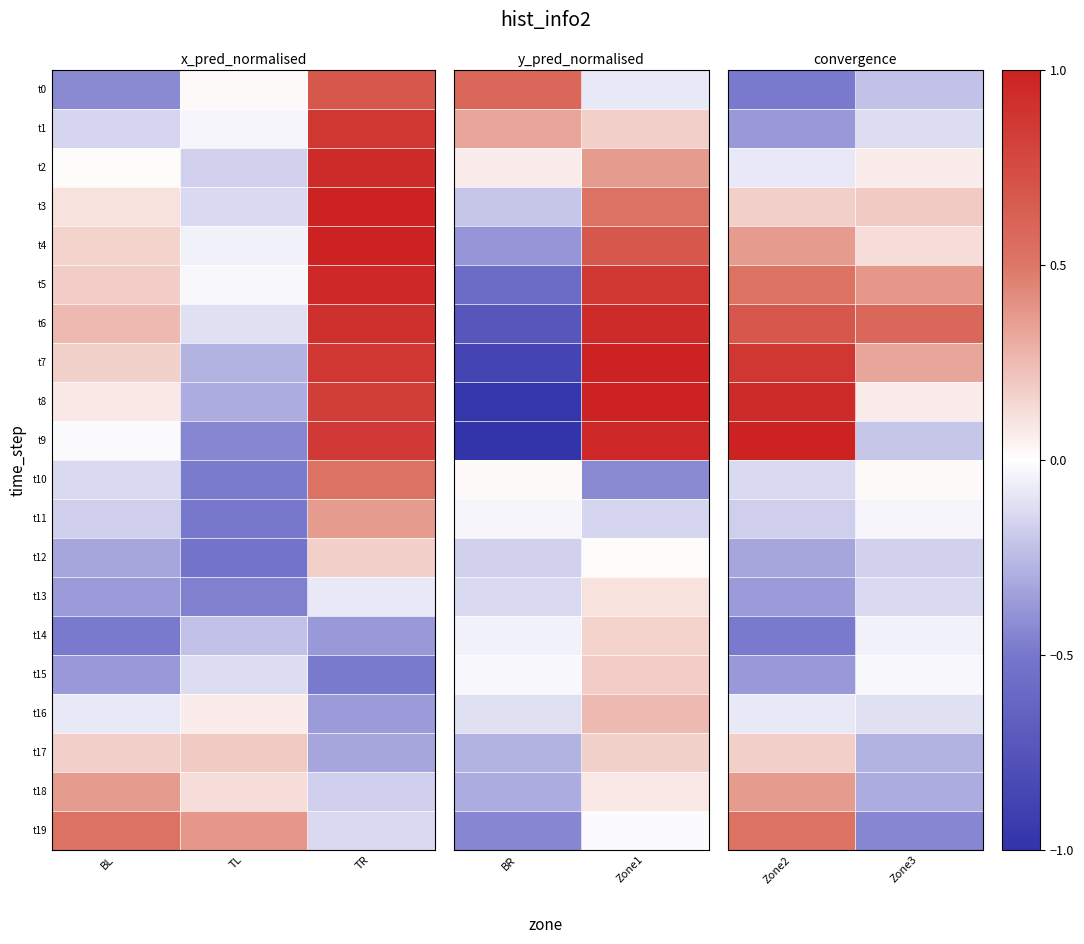

Which series changed the most between Zone2 and Zone3?

t9